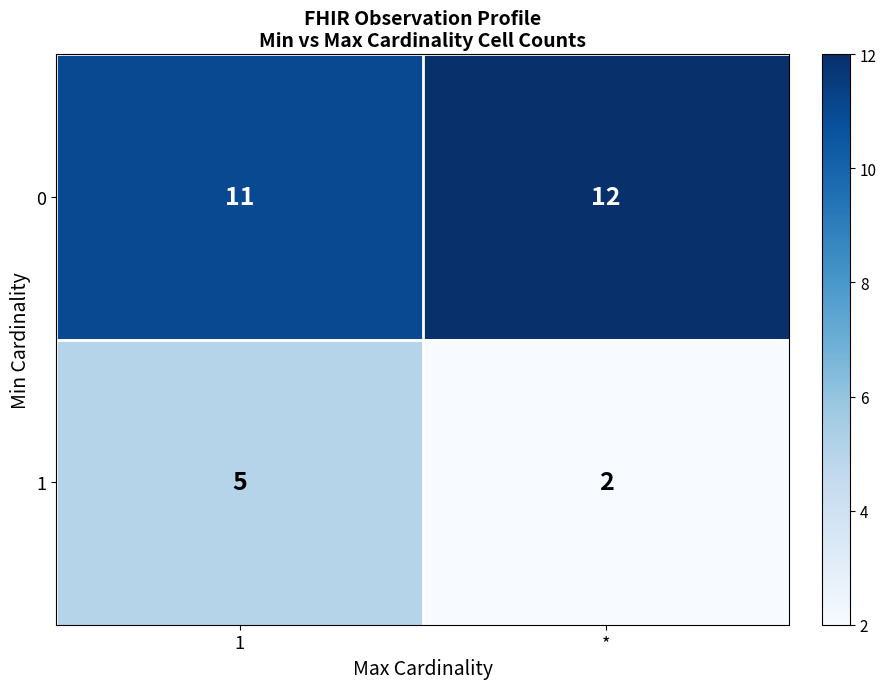

At which category does the chart reach its peak across all series?

*